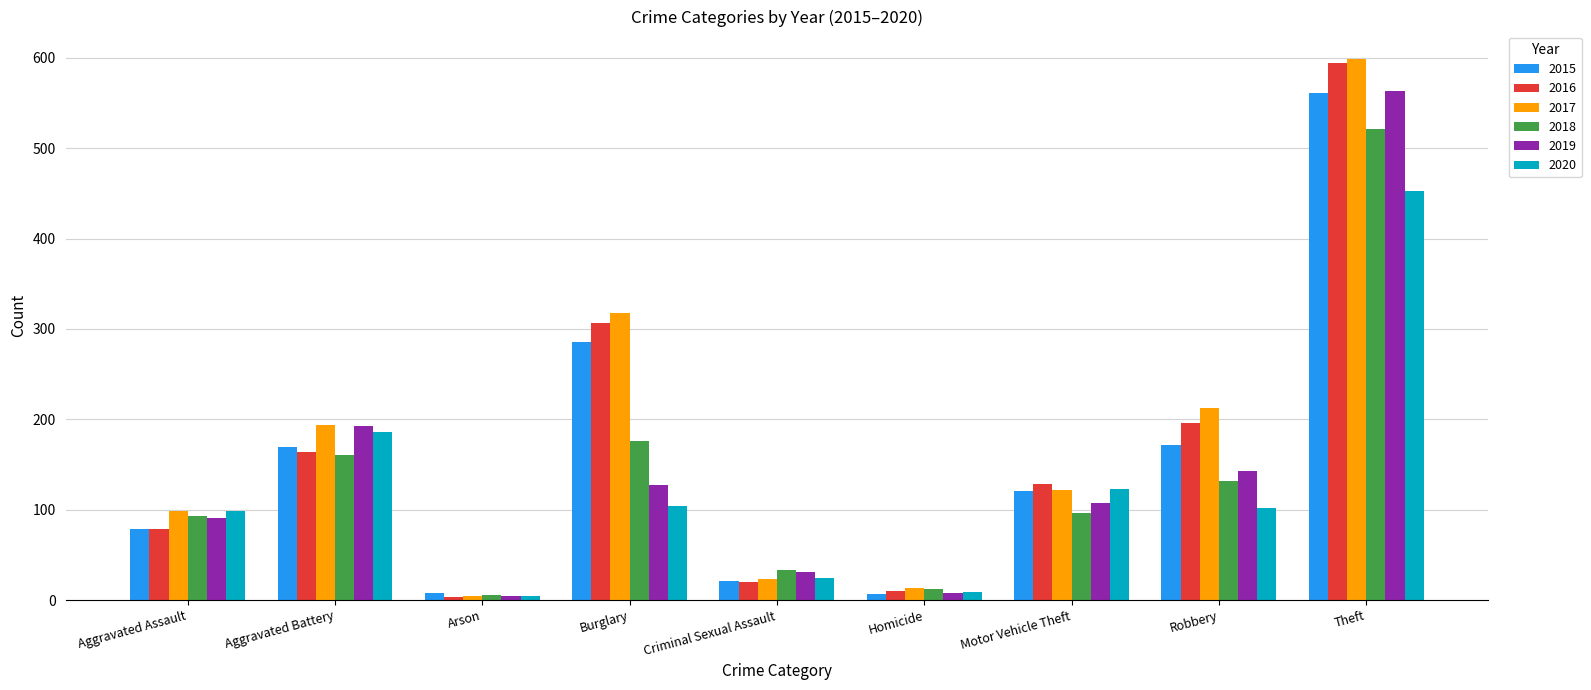

What is the greatest value displayed?

599